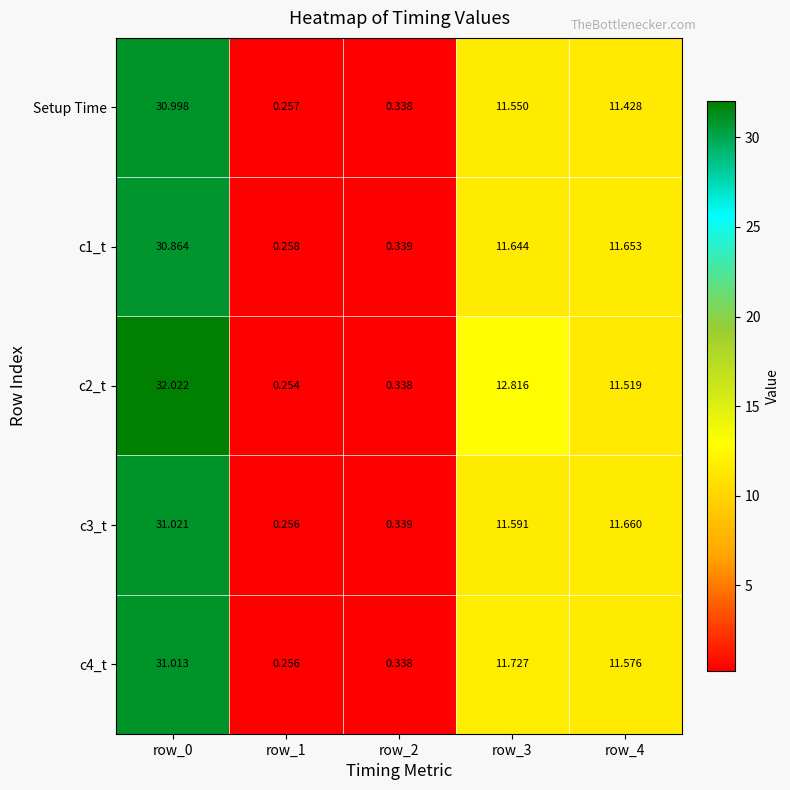

How many data points does each series have?

5